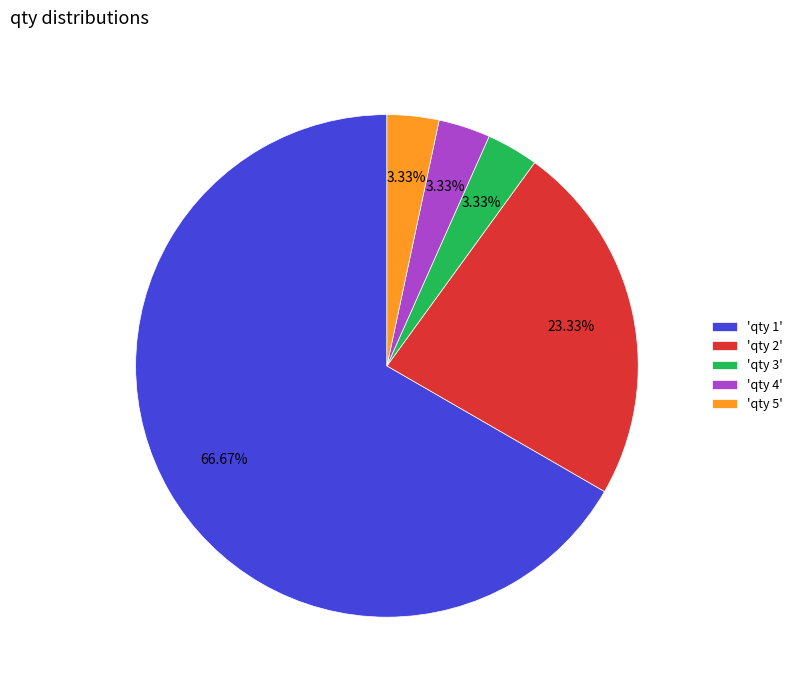

Combined, do 'qty 3' and 'qty 1' account for over 50%?

Yes